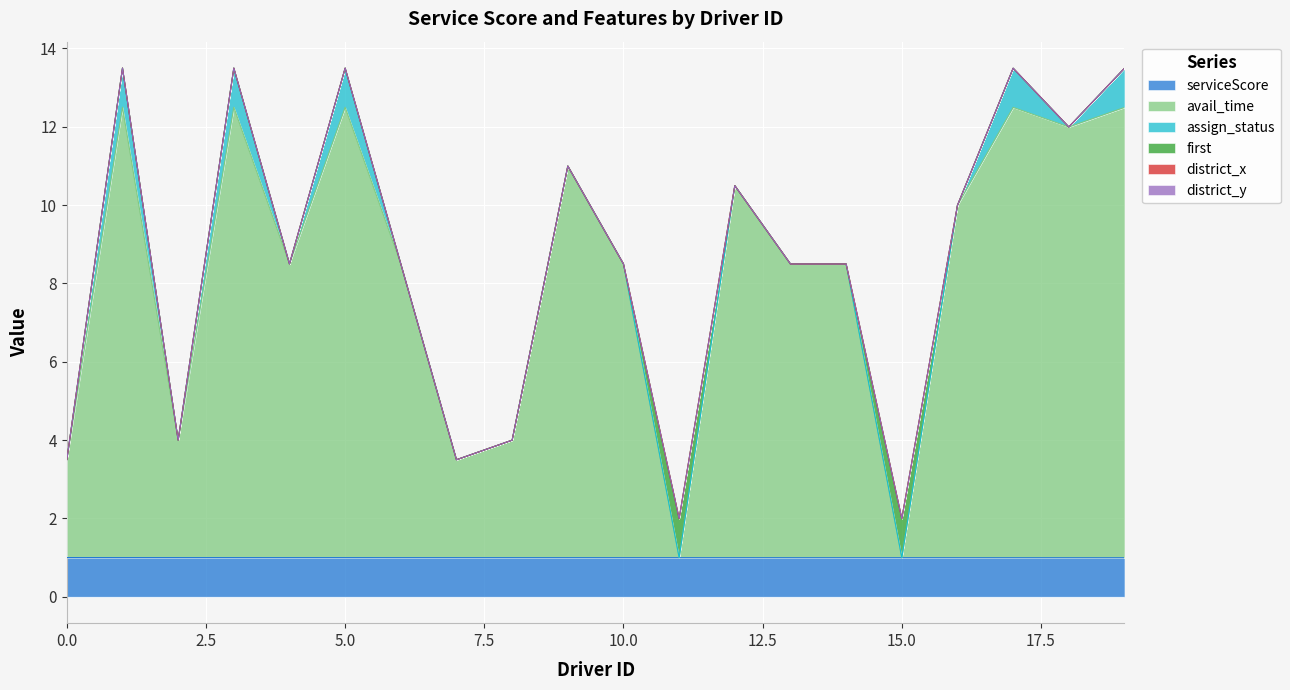

Reading right to left, extract all data points from this chart.

serviceScore: 1.0	1.0	1.0	1.0	1.0	1.0	1.0	1.0	1.0	1.0	1.0	1.0	1.0	1.0	1.0	1.0	1.0	1.0	1.0	1.0
avail_time: 11.5	11.0	11.5	9.0	0.0	7.5	7.5	9.5	0.0	7.5	10.0	3.0	2.5	7.5	11.5	7.5	11.5	3.0	11.5	2.5
assign_status: 1.0	0.0	1.0	0.0	0.0	0.0	0.0	0.0	0.0	0.0	0.0	0.0	0.0	0.0	1.0	0.0	1.0	0.0	1.0	0.0
first: 0.0	0.0	0.0	0.0	1.0	0.0	0.0	0.0	1.0	0.0	0.0	0.0	0.0	0.0	0.0	0.0	0.0	0.0	0.0	0.0
district_x: 0.0	0.0	0.0	0.0	0.0	0.0	0.0	0.0	0.0	0.0	0.0	0.0	0.0	0.0	0.0	0.0	0.0	0.0	0.0	0.0
district_y: 0.0	0.0	0.0	0.0	0.0	0.0	0.0	0.0	0.0	0.0	0.0	0.0	0.0	0.0	0.0	0.0	0.0	0.0	0.0	0.0